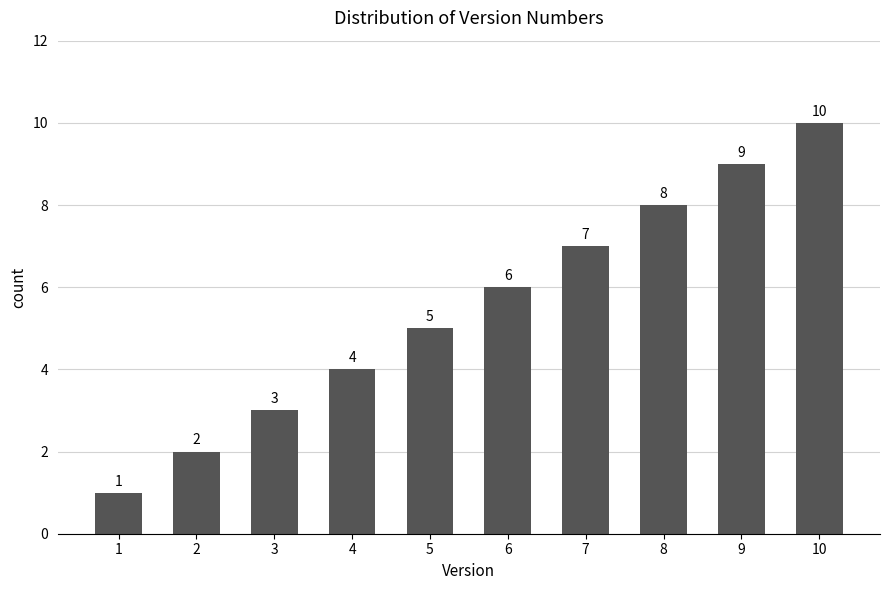

What is the change in value from 5 to 6?

+1